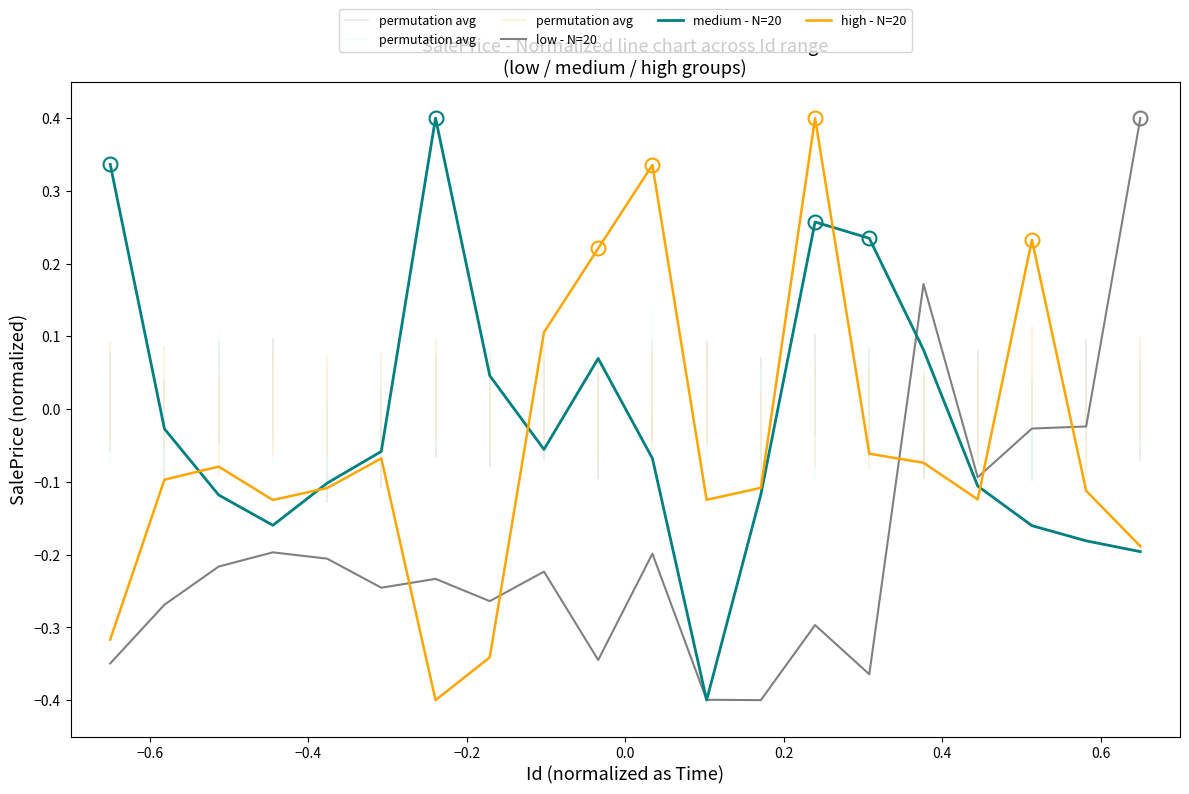

Reading left to right, what are all the values shown in this chart?

low - N=20: -0.3	-0.3	-0.2	-0.2	-0.2	-0.2	-0.2	-0.3	-0.2	-0.3	-0.2	-0.4	-0.4	-0.3	-0.4	0.2	-0.1	-0.0	-0.0	0.4
medium - N=20: 0.3	-0.0	-0.1	-0.2	-0.1	-0.1	0.4	0.0	-0.1	0.1	-0.1	-0.4	-0.1	0.3	0.2	0.1	-0.1	-0.2	-0.2	-0.2
high - N=20: -0.3	-0.1	-0.1	-0.1	-0.1	-0.1	-0.4	-0.3	0.1	0.2	0.3	-0.1	-0.1	0.4	-0.1	-0.1	-0.1	0.2	-0.1	-0.2